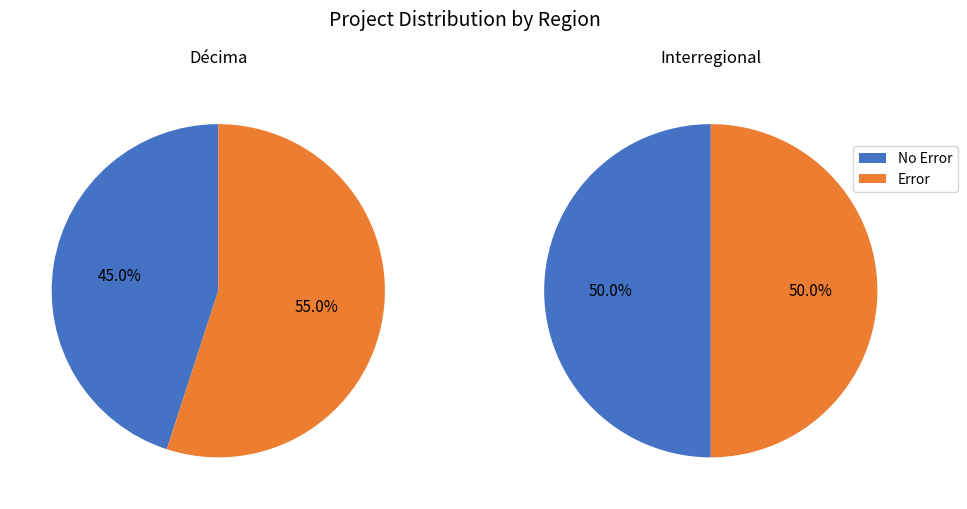

Is there any slice that represents more than half of the pie?

Yes